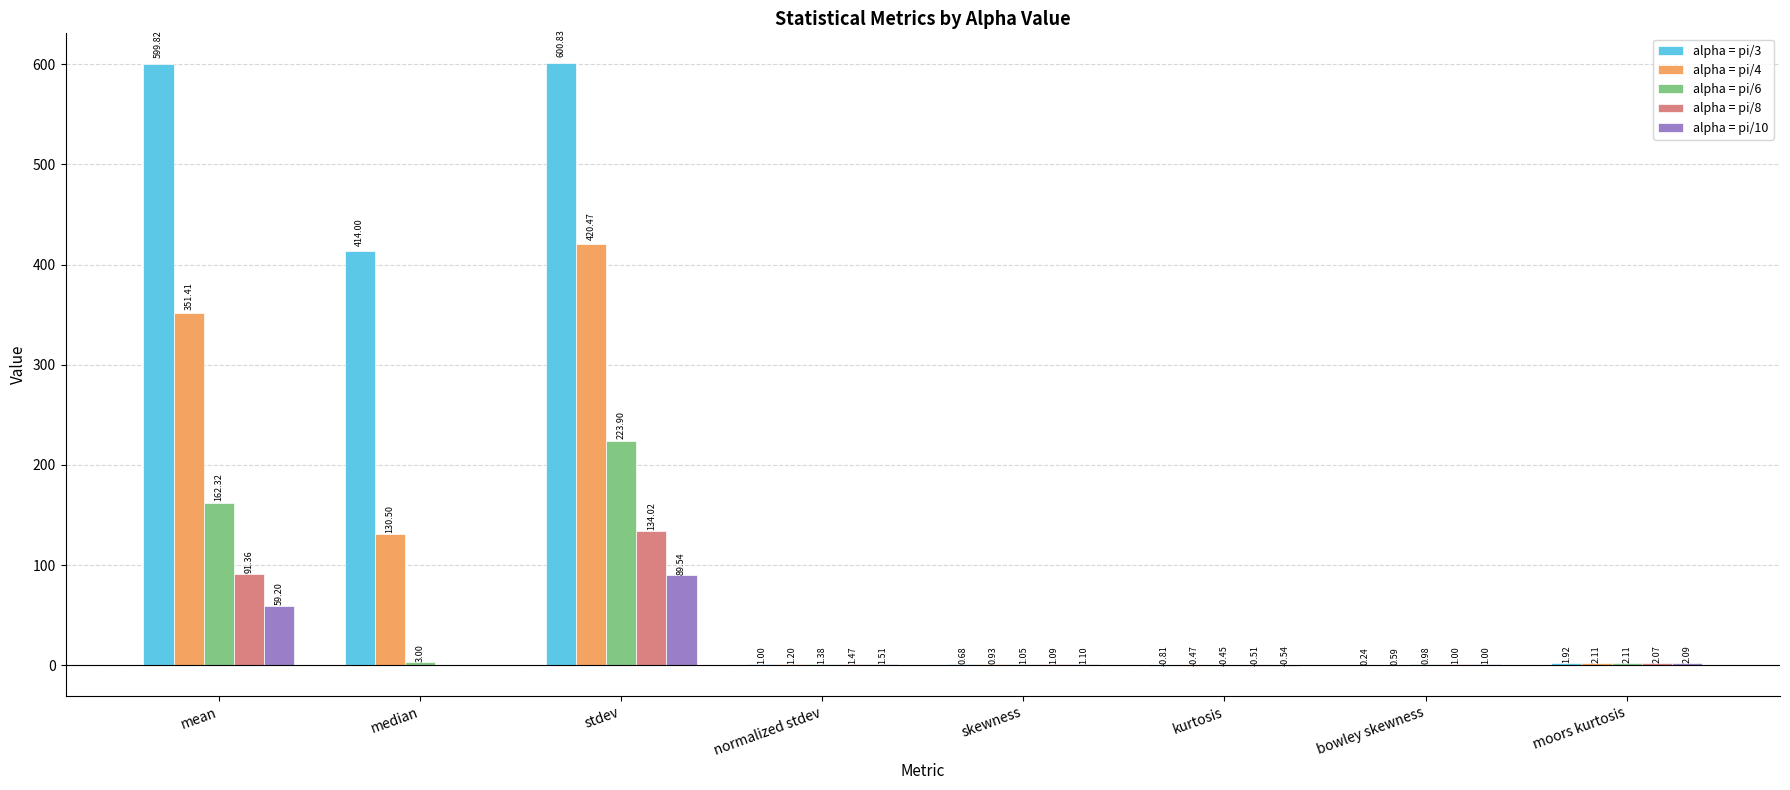

What is the difference between the alpha = pi/8 values at moors kurtosis and mean?

89.3